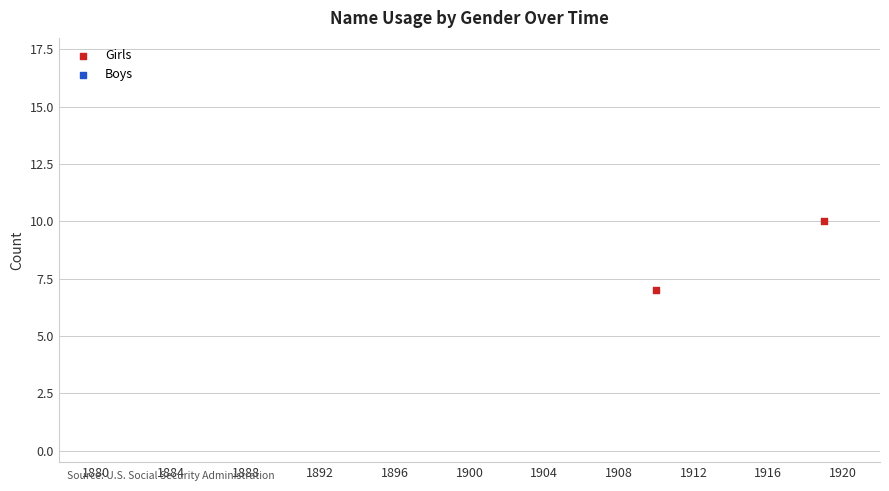

What Y value in the scatter plot is closest to 8?

7